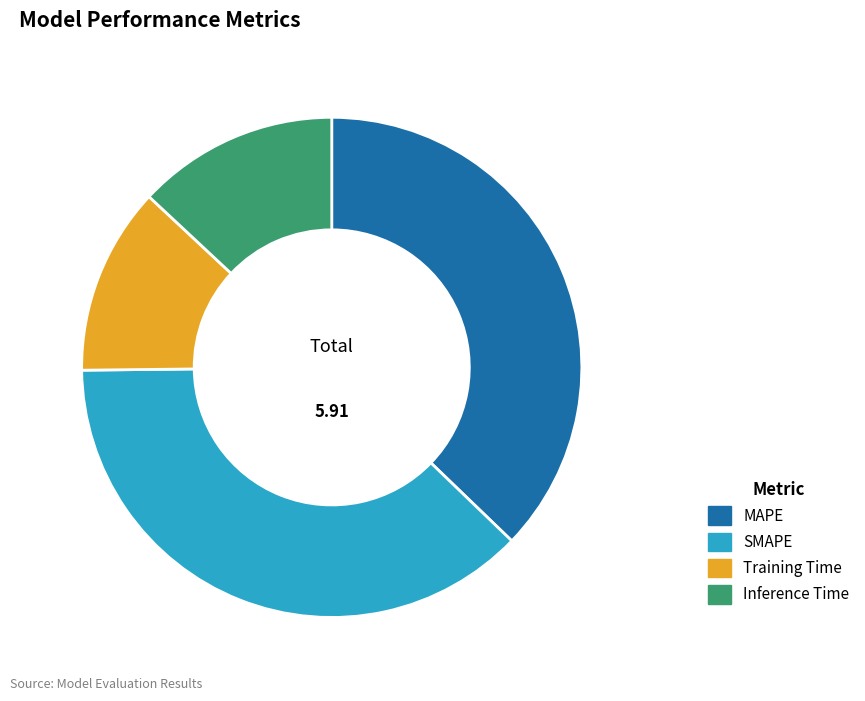

Combined, do Inference Time and MAPE account for over 50%?

Yes